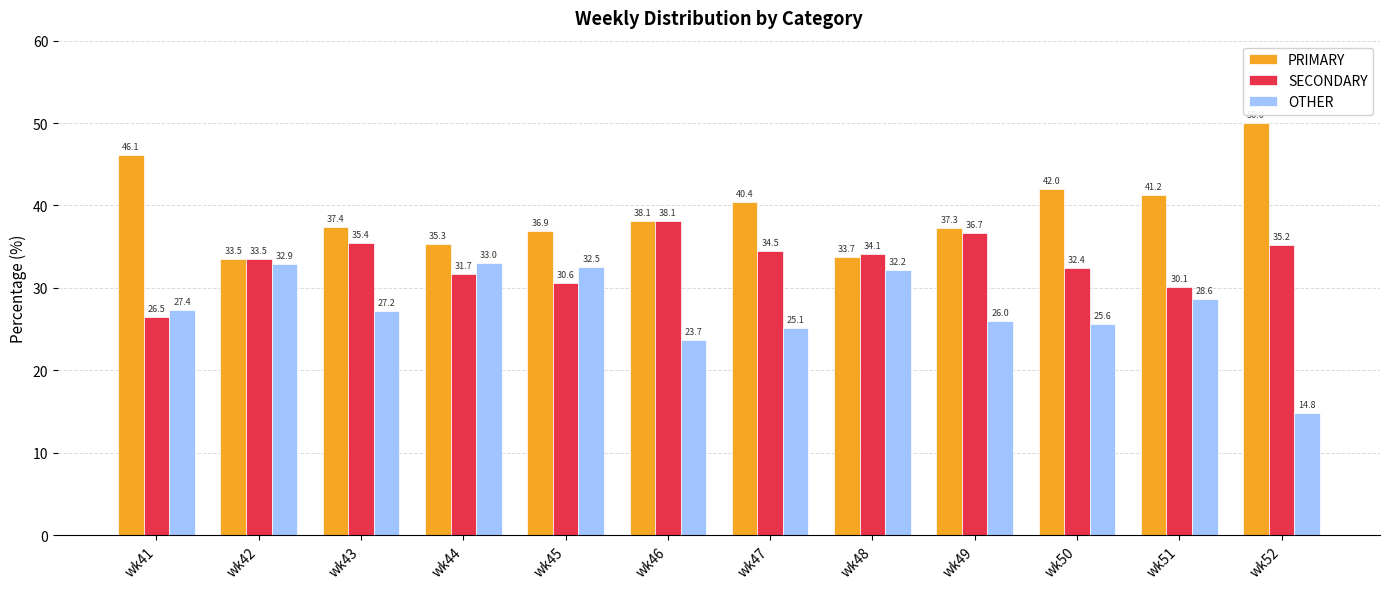

What is the value of the OTHER bar at the 3rd from the left?

27.2